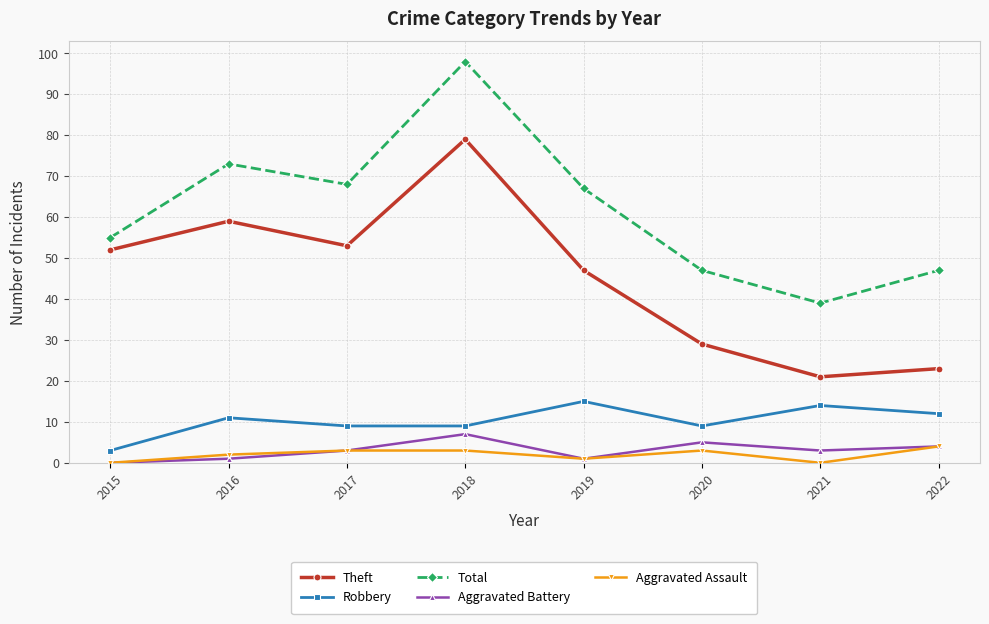

What is the spread (max minus min) of values at 2021?

39